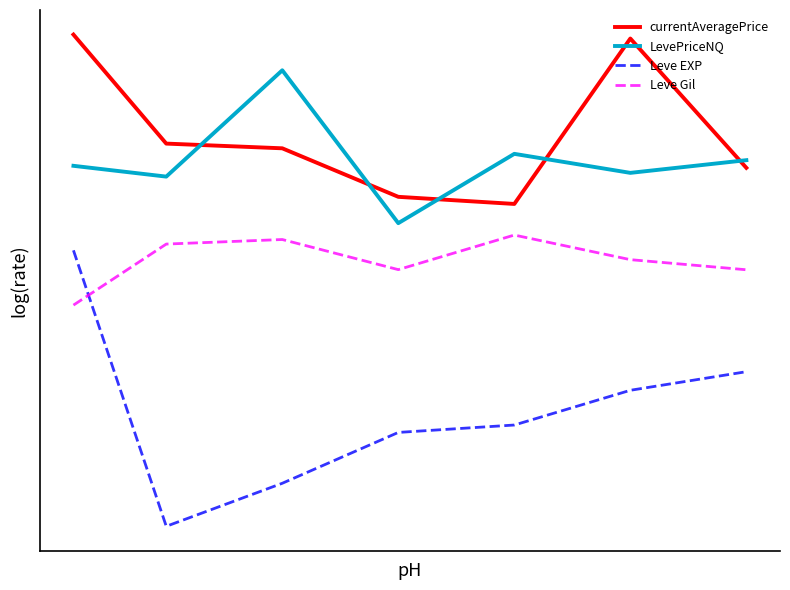

Does the chart display data point markers on the line(s)?

No